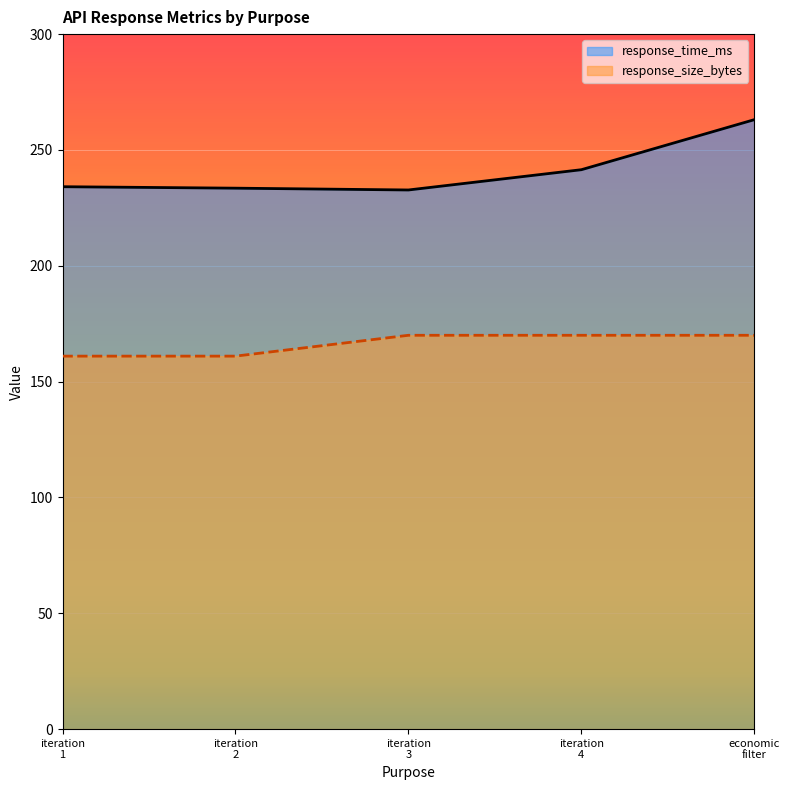

Which series has the largest range (max minus min)?

response_time_ms